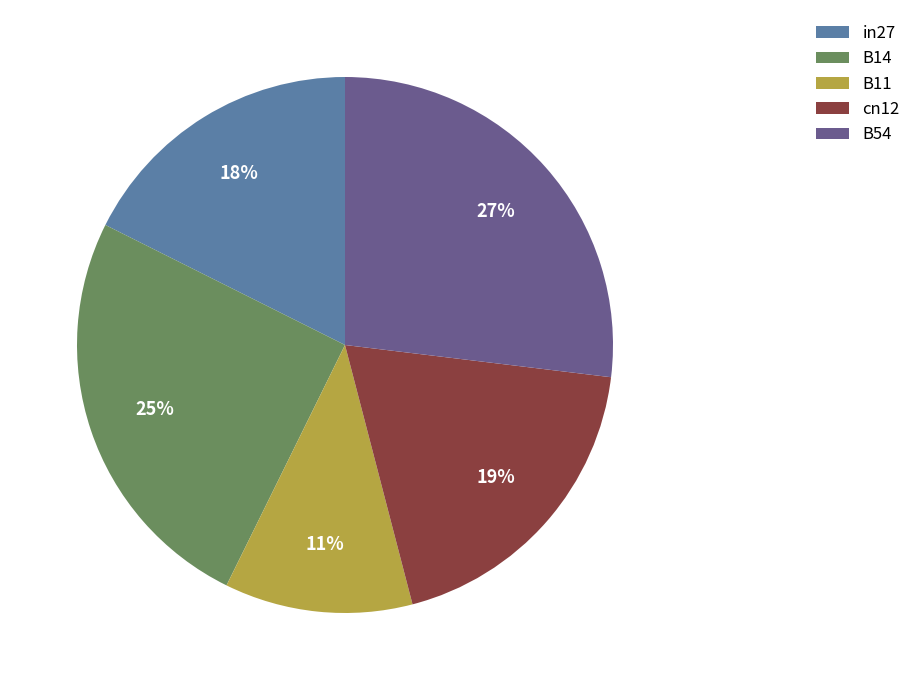

Is the sum of B54 and in27 greater than half?

No